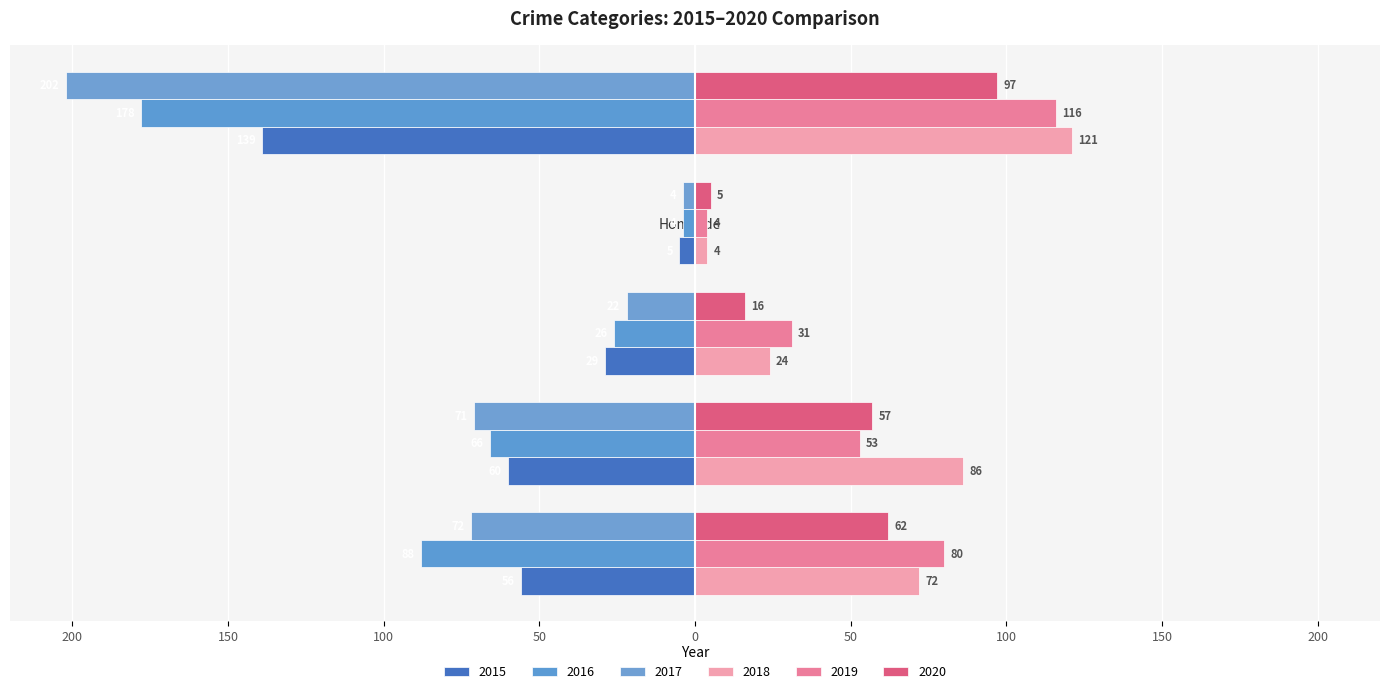

What is the highest value of the 2018 series?

121